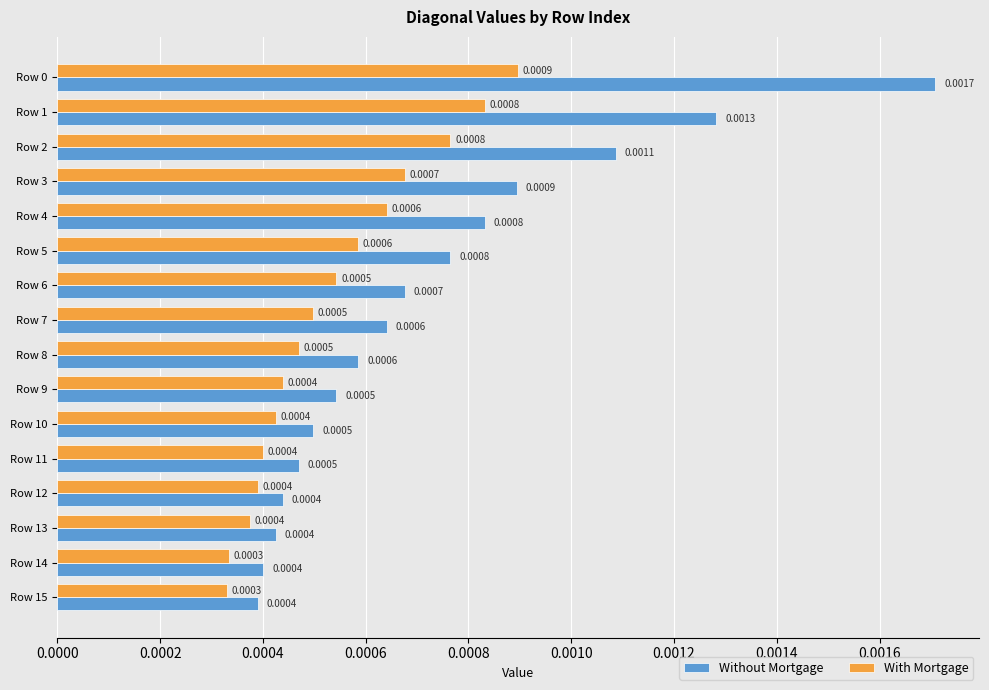

Which series has the largest range (max minus min)?

Without Mortgage